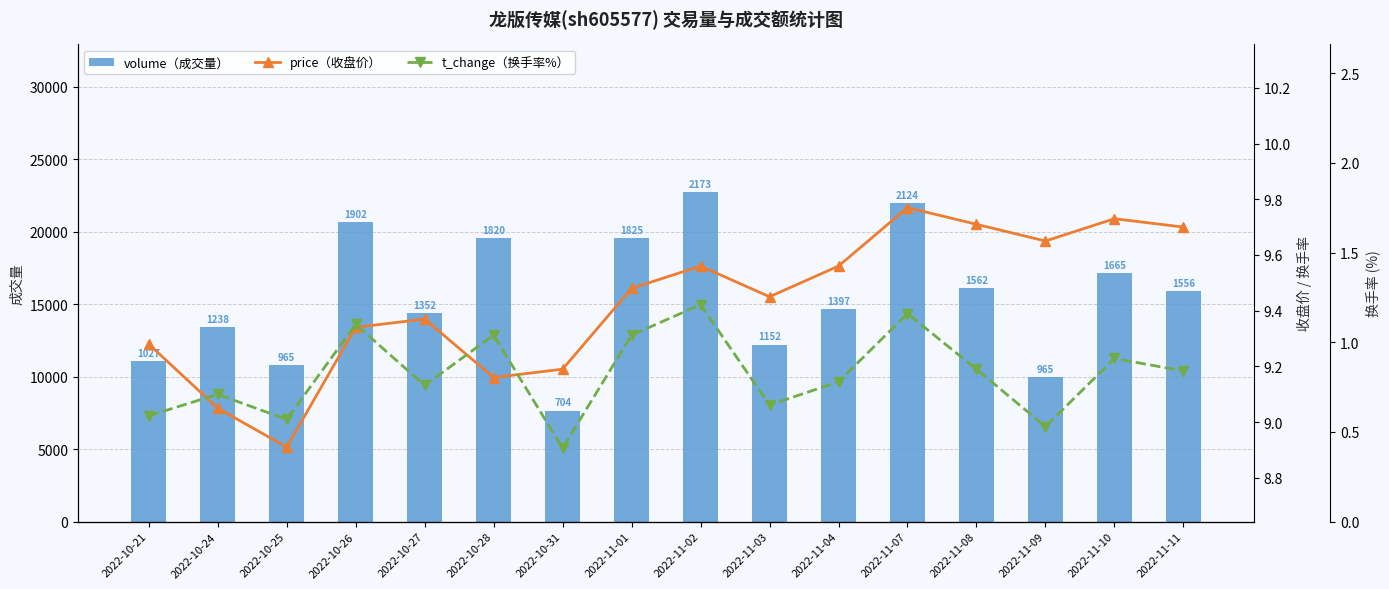

The t_change（换手率%） series shows 1.5 at 2022-11-08. True or false?

False